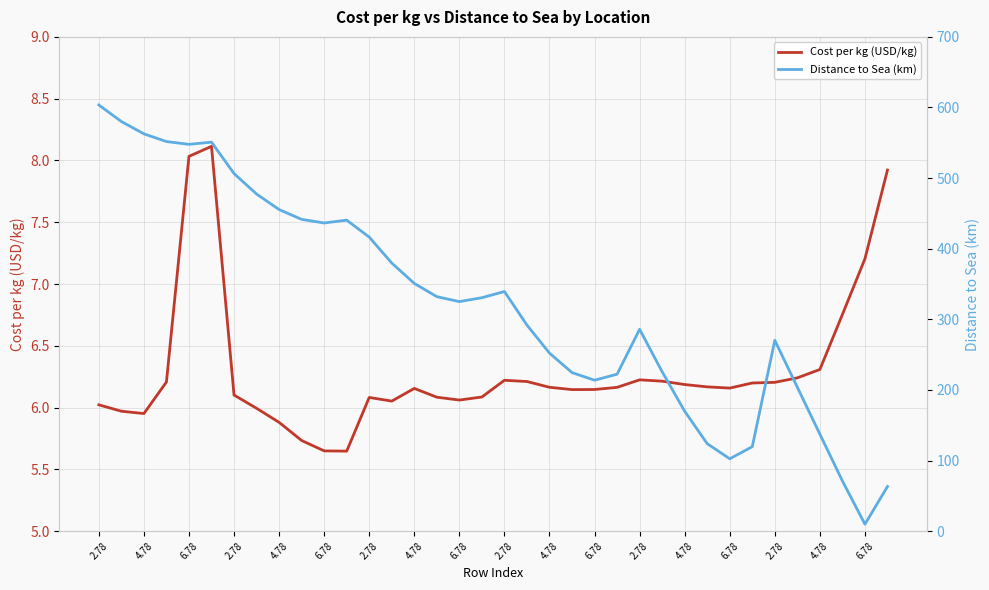

True or false: Cost per kg (USD/kg) and Distance to Sea (km) cross at least once.

False